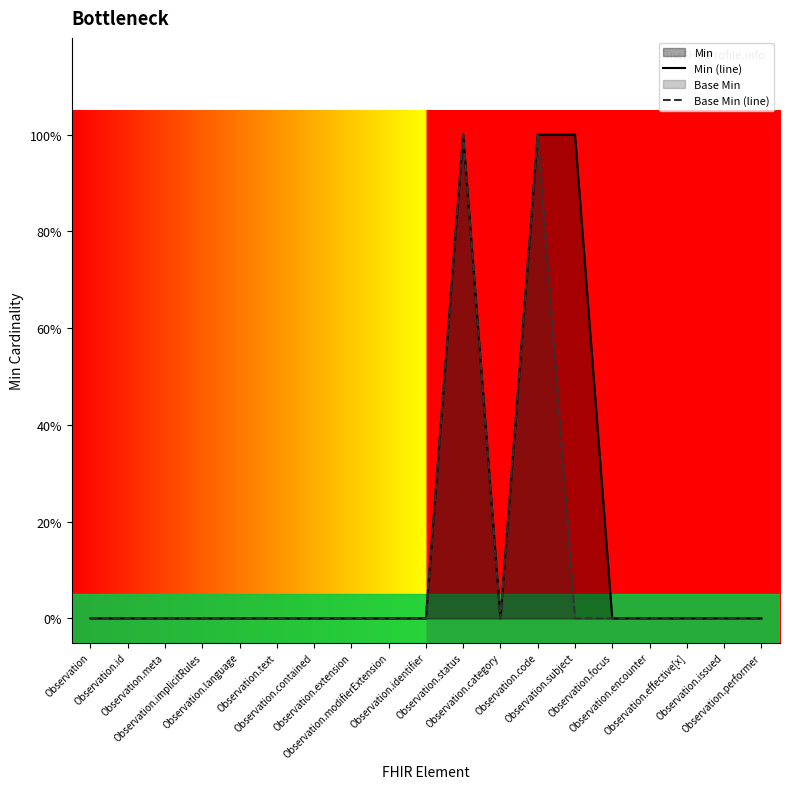

True or false: Base Min (line) and Min (line) intersect in this chart.

False